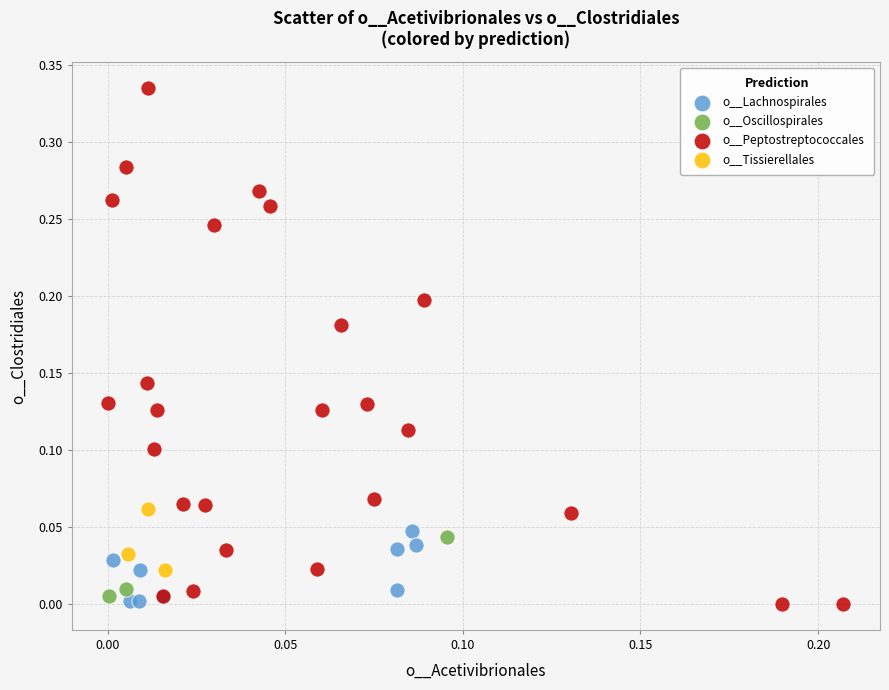

Which series has the largest Y range (max minus min)?

o__Peptostreptococcales